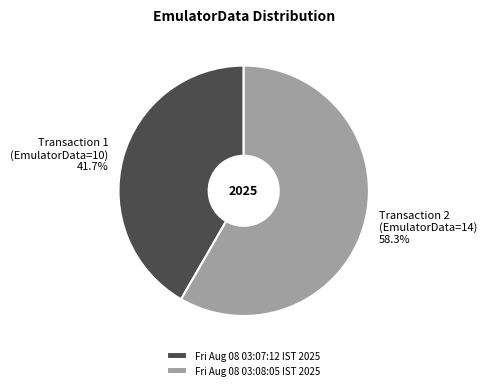

To the nearest percent, what portion does Fri Aug 08 03:07:12 IST 2025 represent?

42%